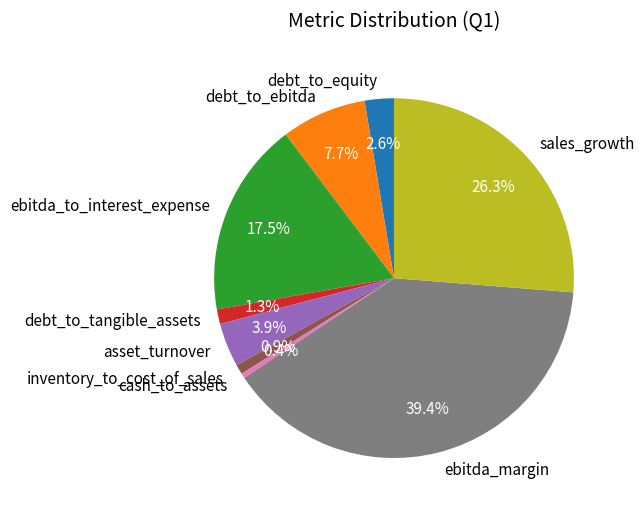

To the nearest percent, what is the difference between the asset_turnover and debt_to_tangible_assets slice percentages?

3%